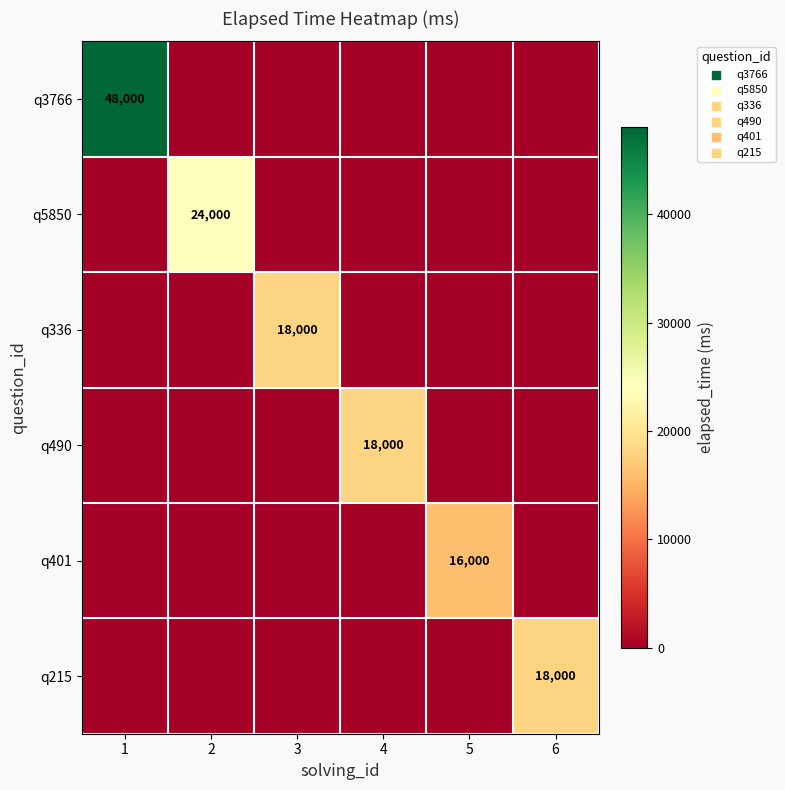

Is the value of q401 at 5 greater than the value of q5850 at 2?

No